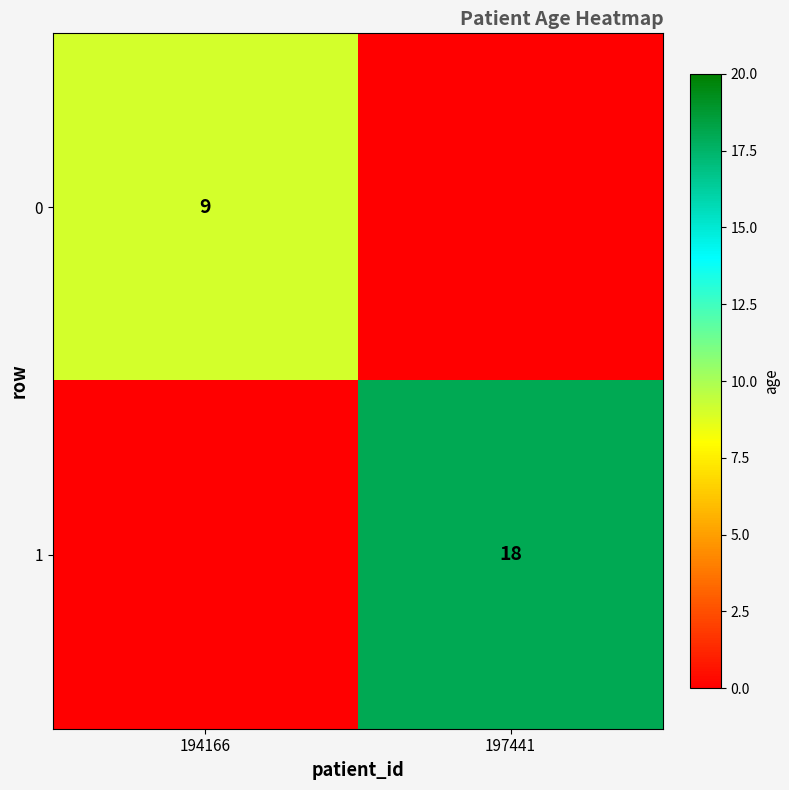

What is the spread (max minus min) of values at 194166?

9